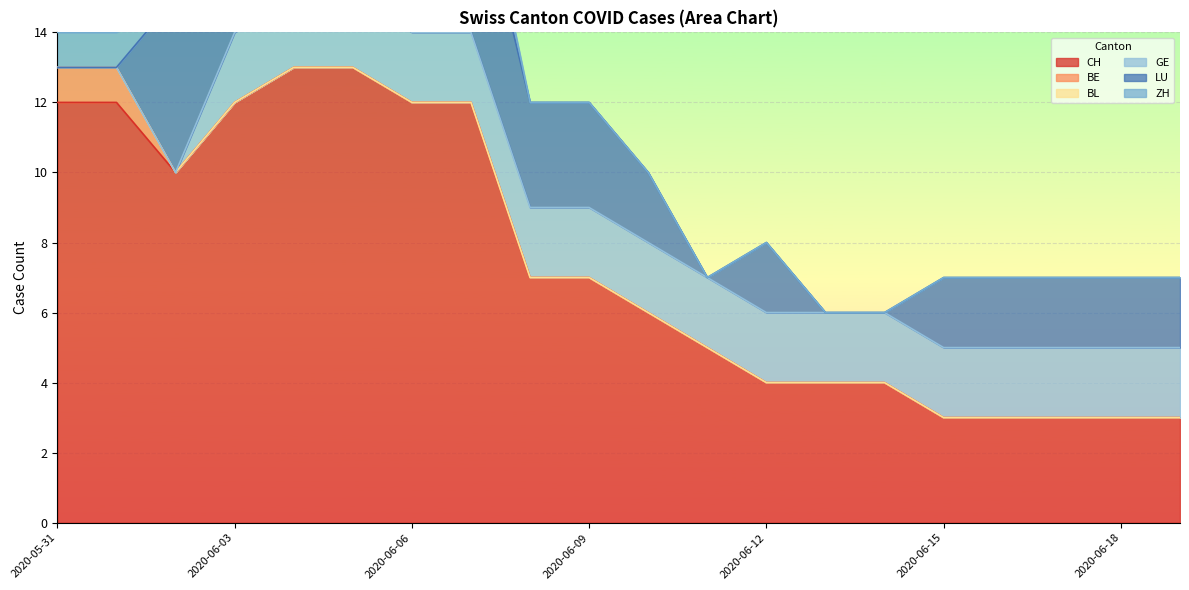

At how many categories does at least one series exceed 5?

11